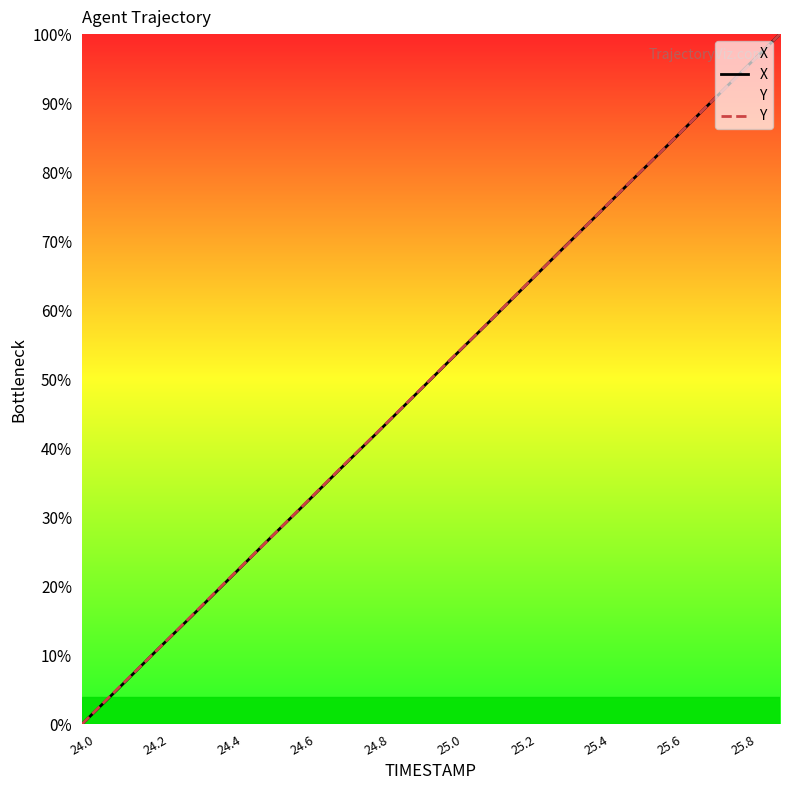

True or false: Y and X intersect in this chart.

True